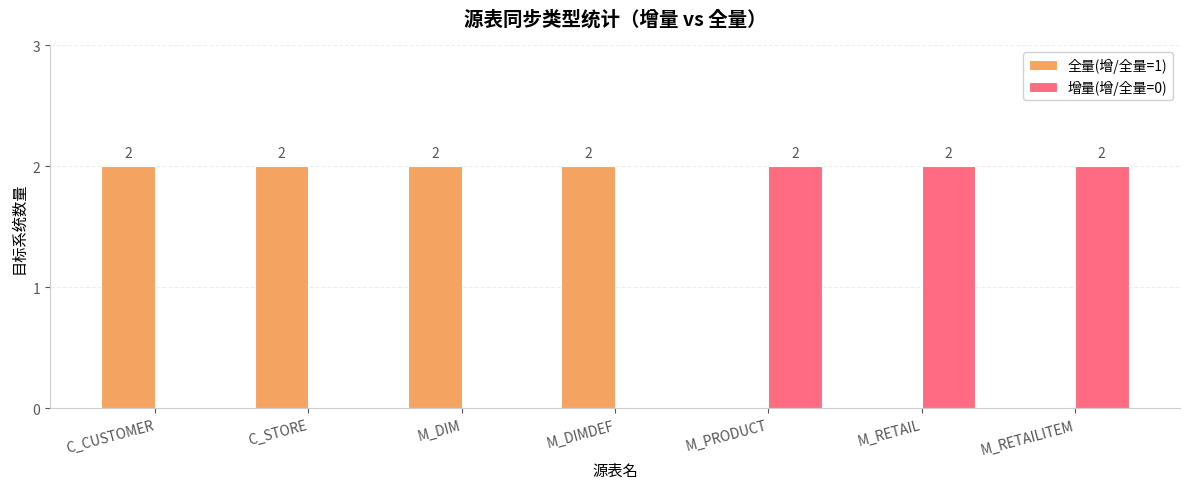

Reading left to right, what are all the values shown in this chart?

全量(增/全量=1): 2	2	2	2	0	0	0
增量(增/全量=0): 0	0	0	0	2	2	2